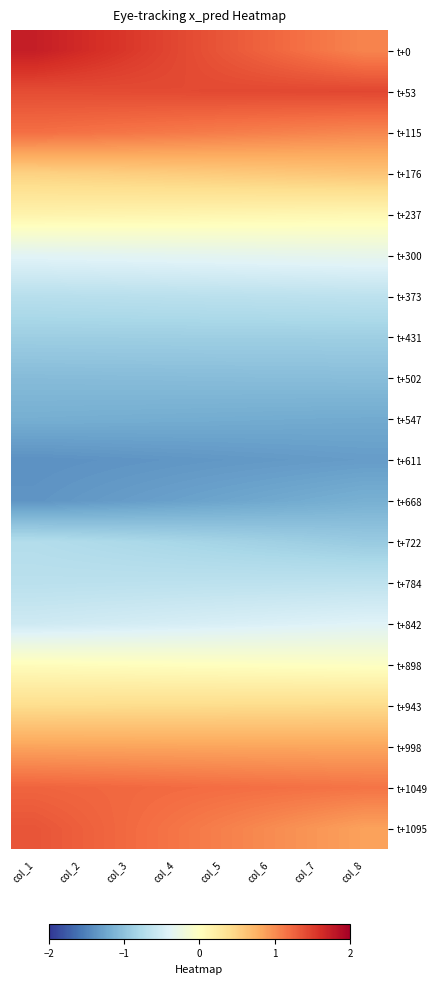

What is the total value across all series at col_7?

-0.9